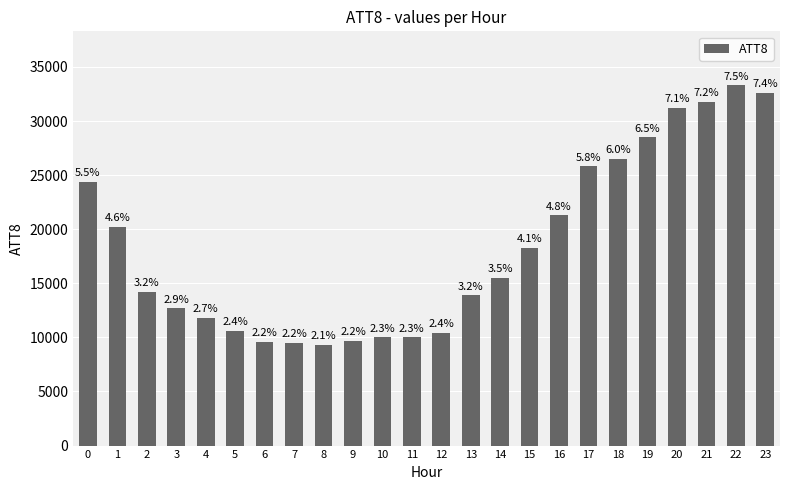

True or false: the data shows 20941 at 13.

False